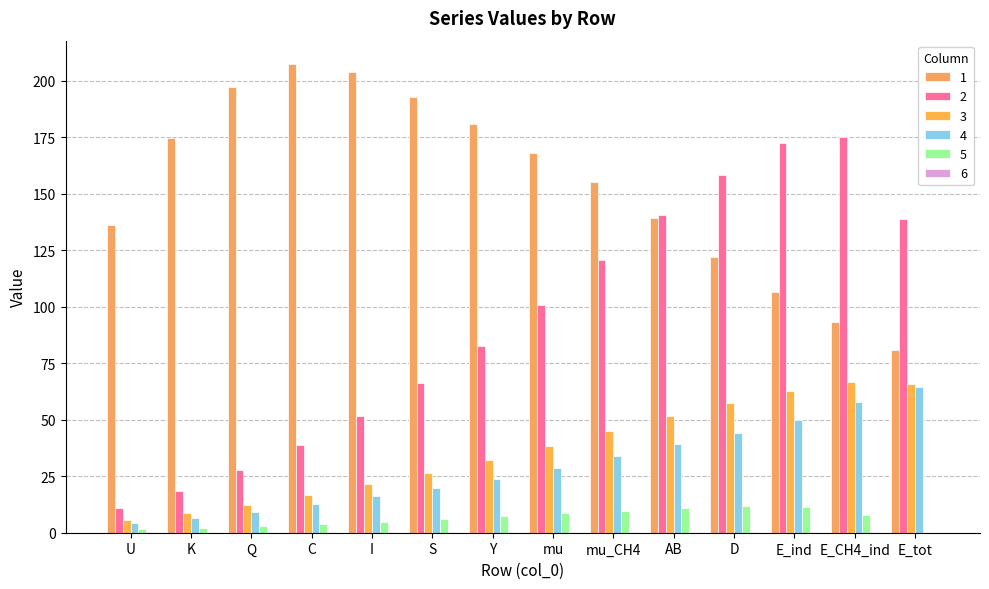

How many categories are shown in the chart?

14